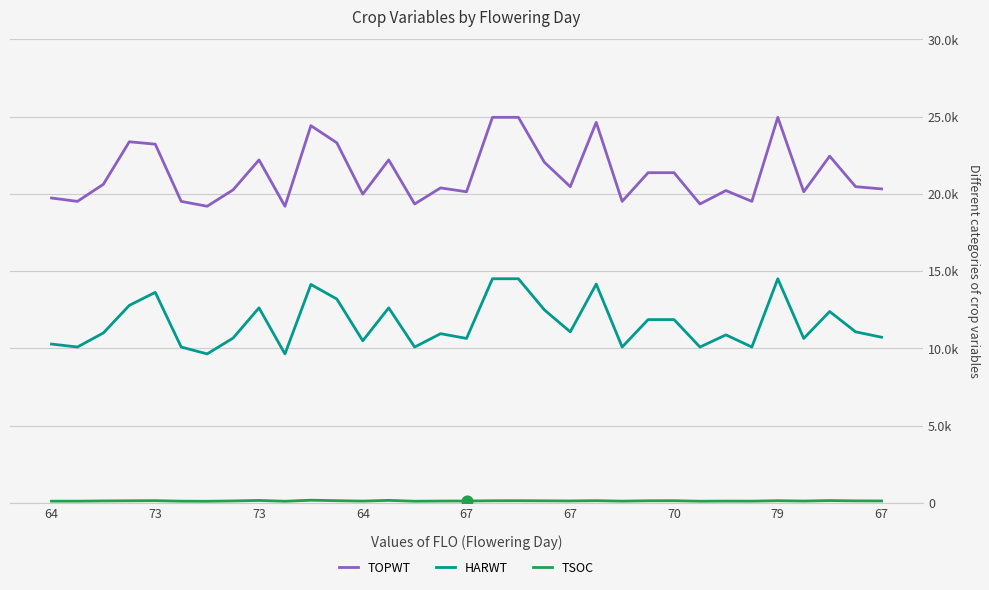

At how many categories does at least one series exceed 5089?

33